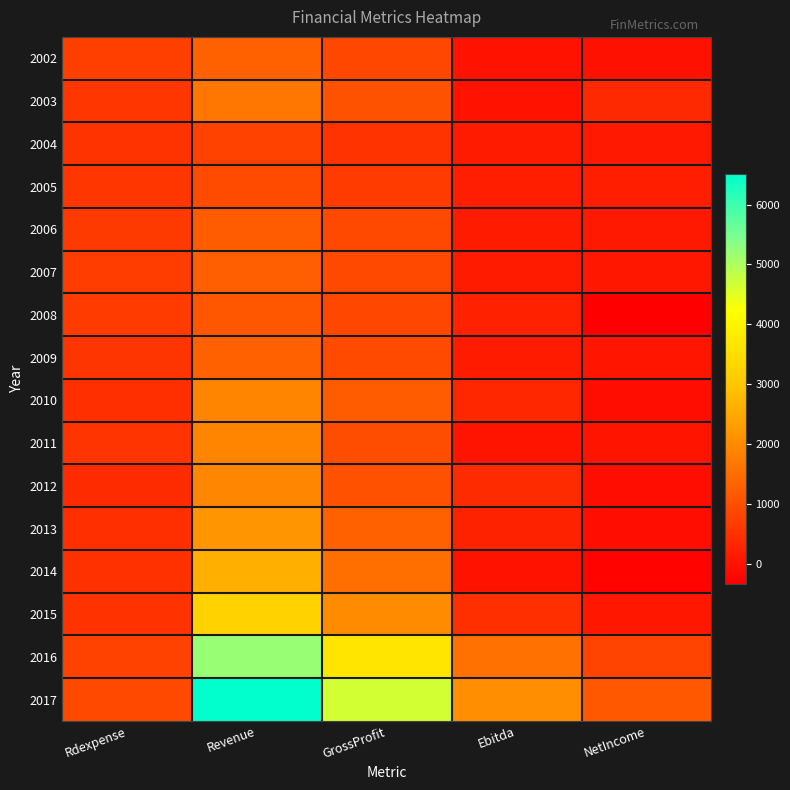

Reading right to left, list all the values displayed in this chart.

2002: NetIncome=-35.8	Ebitda=0.0	GrossProfit=858.7	Revenue=1301.7	Rdexpense=730.8
2003: NetIncome=369.7	Ebitda=0.0	GrossProfit=1045.4	Revenue=1657.4	Rdexpense=583.2
2004: NetIncome=95.6	Ebitda=119.5	GrossProfit=539.1	Revenue=787.4	Rdexpense=535.5
2005: NetIncome=176.2	Ebitda=211.2	GrossProfit=665.9	Revenue=936.6	Rdexpense=576.0
2006: NetIncome=92.7	Ebitda=128.6	GrossProfit=907.3	Revenue=1201.1	Rdexpense=650.4
2007: NetIncome=79.0	Ebitda=121.7	GrossProfit=907.7	Revenue=1256.4	Rdexpense=694.3
2008: NetIncome=-335.4	Ebitda=227.5	GrossProfit=875.9	Revenue=1140.6	Rdexpense=670.6
2009: NetIncome=32.4	Ebitda=136.7	GrossProfit=921.2	Revenue=1297.0	Rdexpense=569.4
2010: NetIncome=-104.5	Ebitda=341.0	GrossProfit=1221.0	Revenue=1906.7	Rdexpense=479.9
2011: NetIncome=17.9	Ebitda=25.2	GrossProfit=974.6	Revenue=1910.8	Rdexpense=555.7
2012: NetIncome=-100.9	Ebitda=402.7	GrossProfit=1040.4	Revenue=1923.2	Rdexpense=401.6
2013: NetIncome=-93.0	Ebitda=241.1	GrossProfit=1284.0	Revenue=2176.7	Rdexpense=455.7
2014: NetIncome=-267.8	Ebitda=-11.7	GrossProfit=1547.8	Revenue=2607.0	Rdexpense=500.5
2015: NetIncome=64.9	Ebitda=465.0	GrossProfit=2006.9	Revenue=3227.9	Rdexpense=513.4
2016: NetIncome=809.1	Ebitda=1573.8	GrossProfit=3650.5	Revenue=5204.3	Rdexpense=777.6
2017: NetIncome=1149.0	Ebitda=2074.0	GrossProfit=4657.0	Revenue=6511.0	Rdexpense=908.0